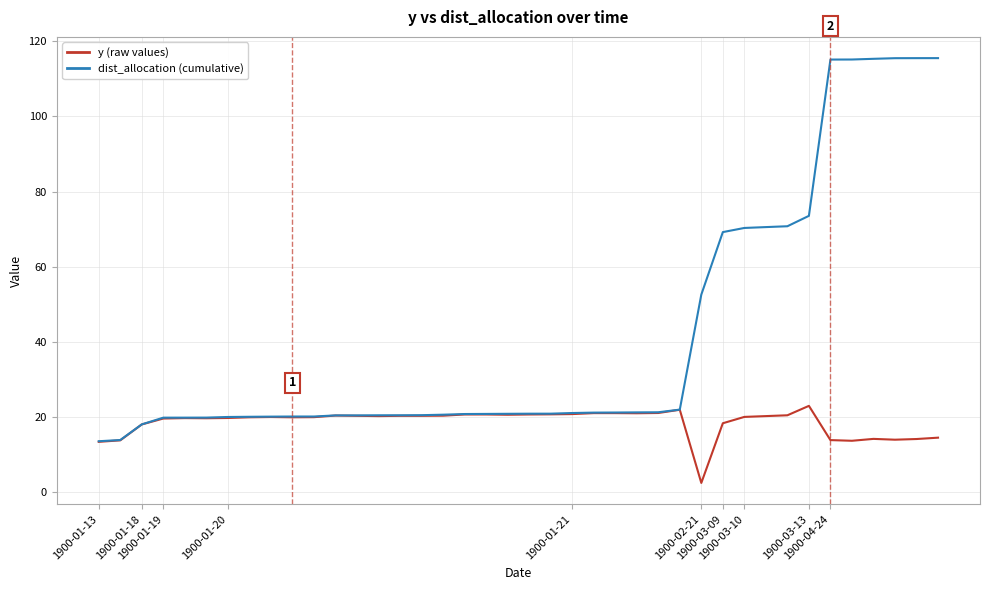

What is the greatest value displayed?

115.5